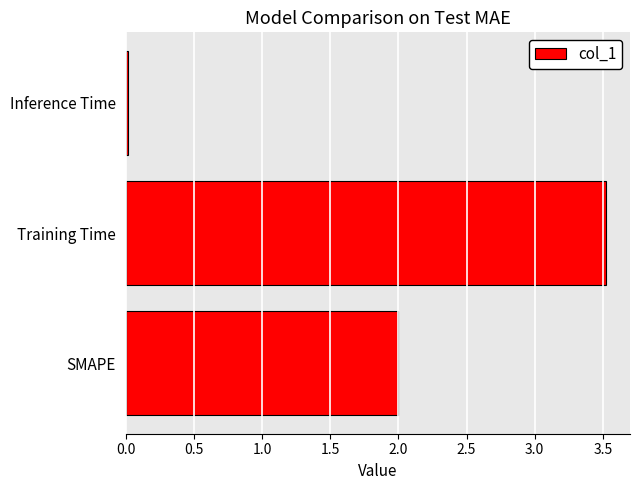

How many data points does each series have?

3